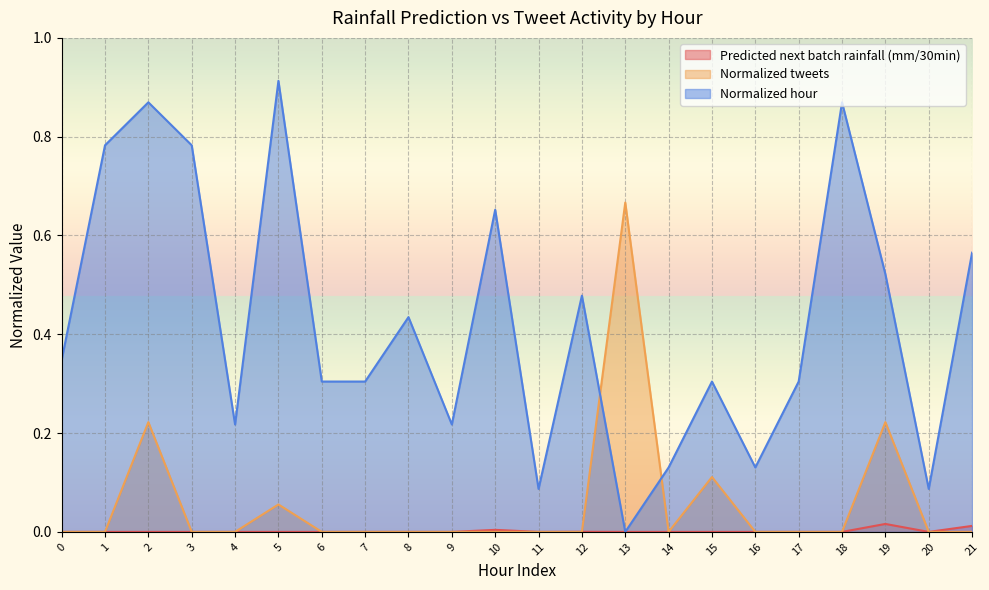

Reading right to left, transcribe all the data shown in this chart.

Predicted next batch rainfall (mm/30min): 0.0	0.0	0.0	0.0	0.0	0.0	0.0	0.0	0.0	0.0	0.0	0.0	0.0	0.0	0.0	0.0	0.0	0.0	0.0	0.0	0.0	0.0
Normalized tweets: 0.0	0.0	0.2	0.0	0.0	0.0	0.1	0.0	0.7	0.0	0.0	0.0	0.0	0.0	0.0	0.0	0.1	0.0	0.0	0.2	0.0	0.0
Normalized hour: 0.6	0.1	0.5	0.9	0.3	0.1	0.3	0.1	0.0	0.5	0.1	0.7	0.2	0.4	0.3	0.3	0.9	0.2	0.8	0.9	0.8	0.3